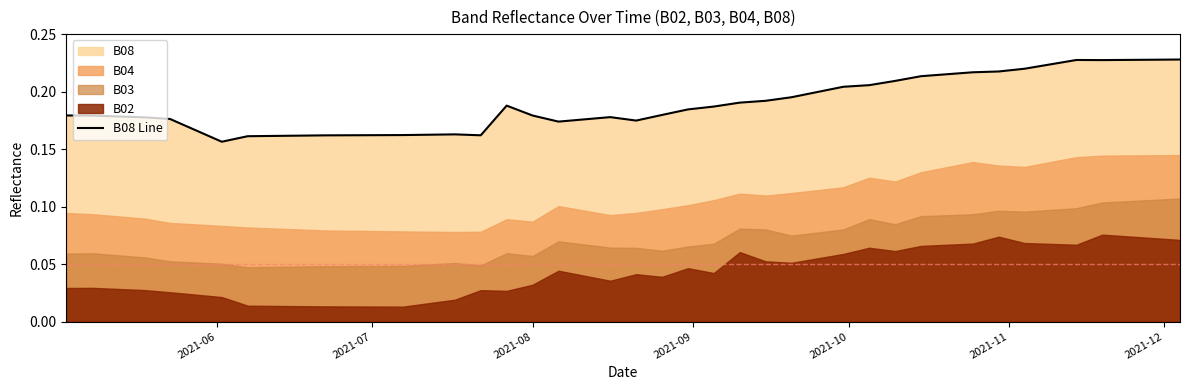

What is the average value?

0.2